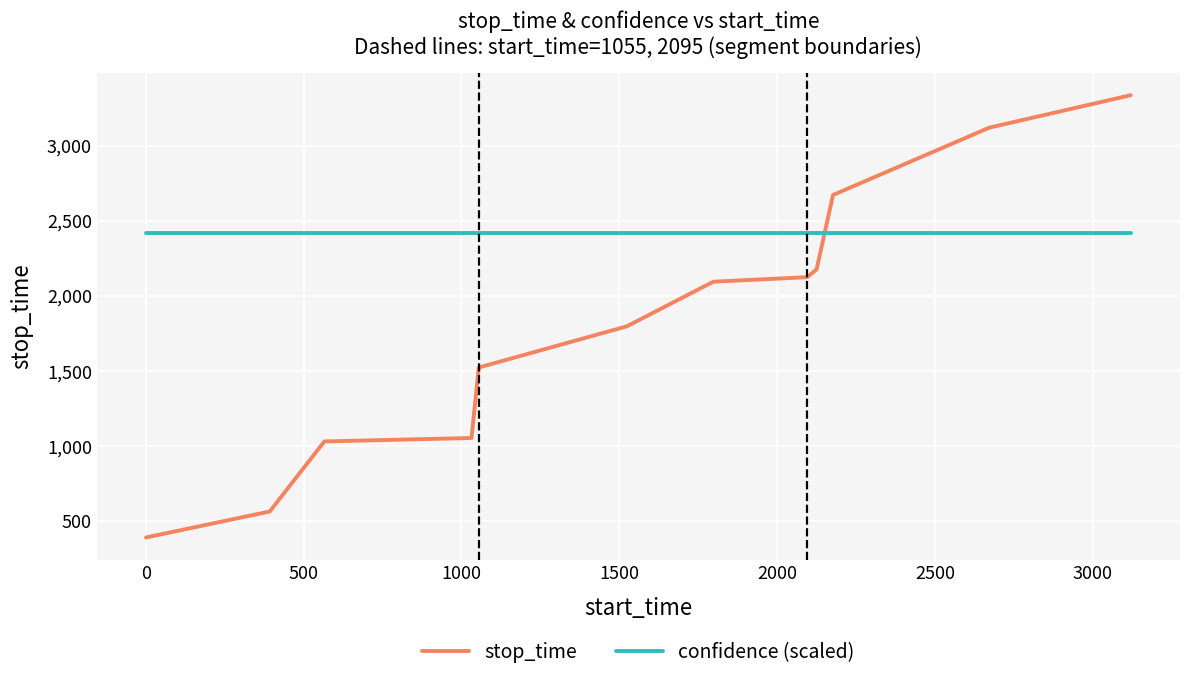

What is the maximum value shown in the chart?

3335.0